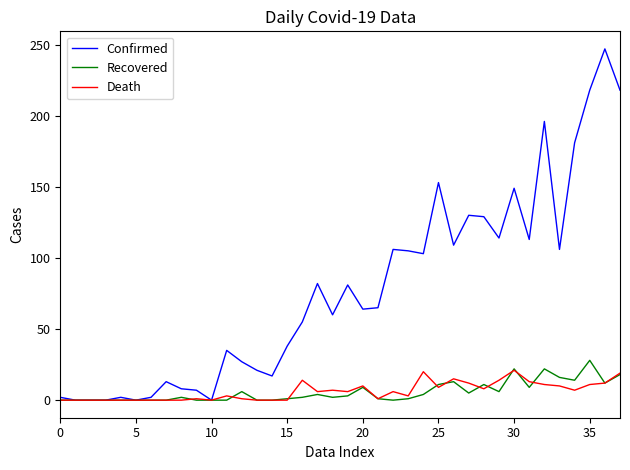

Which series has the largest total across all categories?

Confirmed